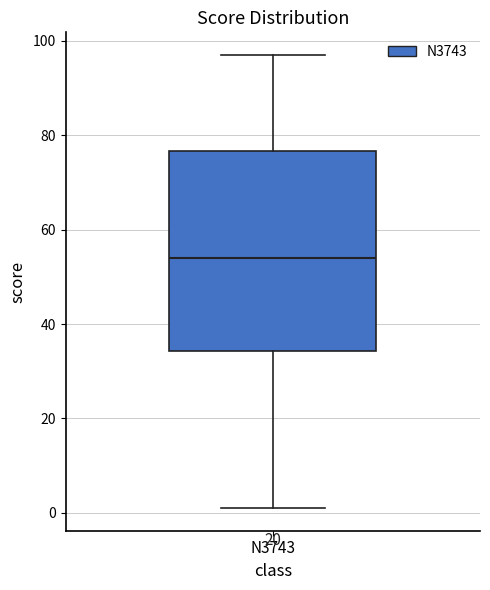

Read this box plot against the y-axis: the position of the median line, the range covered by the box, and the ends of both whiskers. The values are not printed on the chart, so give them approximately, as read against the axis.

median 54, box 34 to 76, whiskers 2 to 98